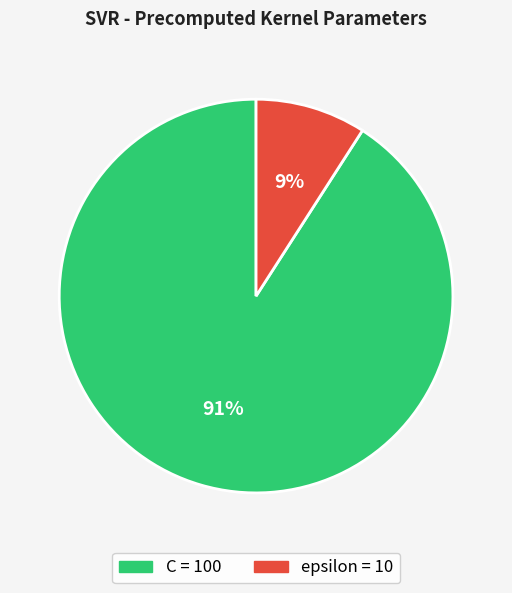

What is the largest slice in the pie chart?

C